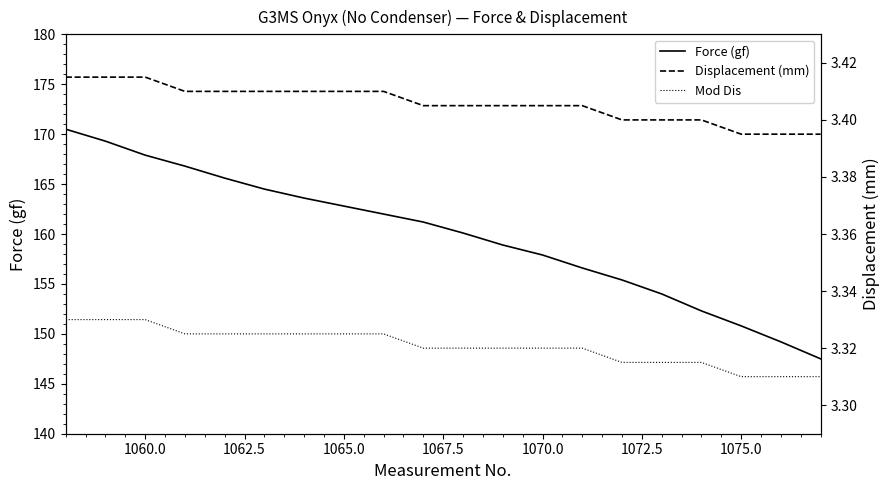

Does the chart have visible grid lines?

No